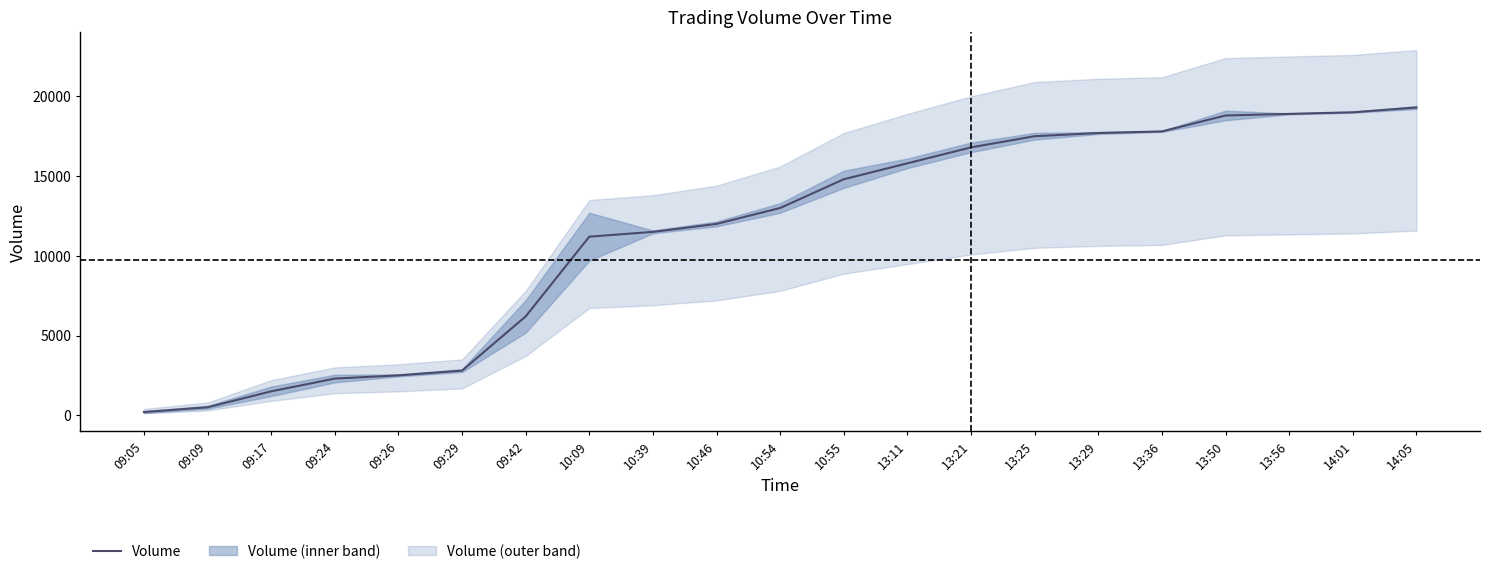

At which label does the data first exceed 13000?

10:55